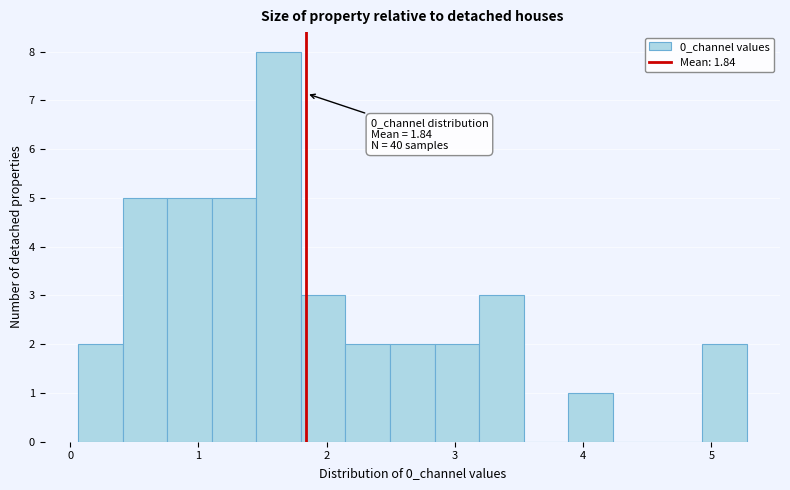

Around what value on the x-axis is the tallest bar? Give the approximate position of its centre, as read against the axis.

1.6